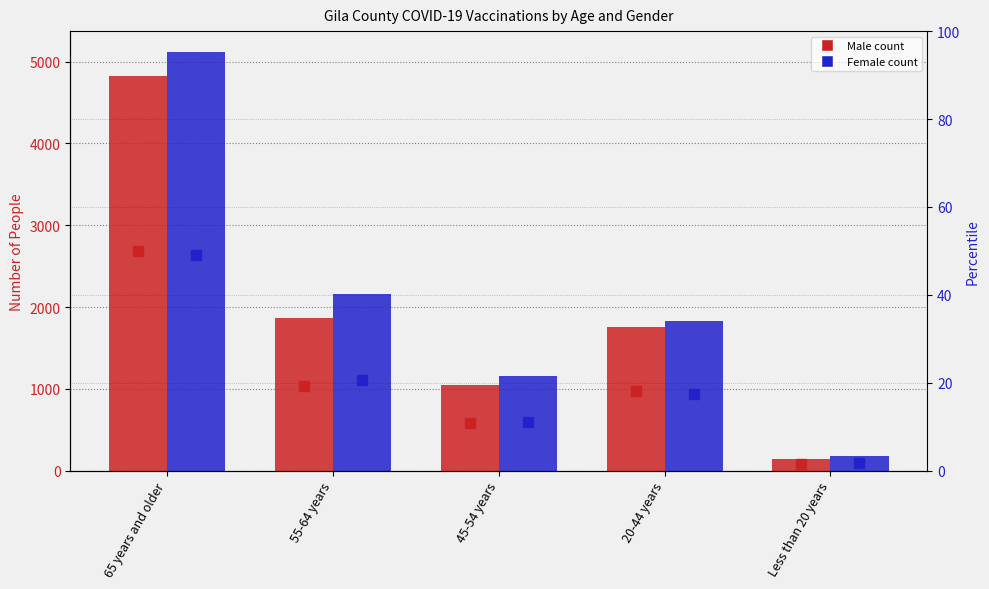

Where does the Male pct series first go above 18?

65 years and older